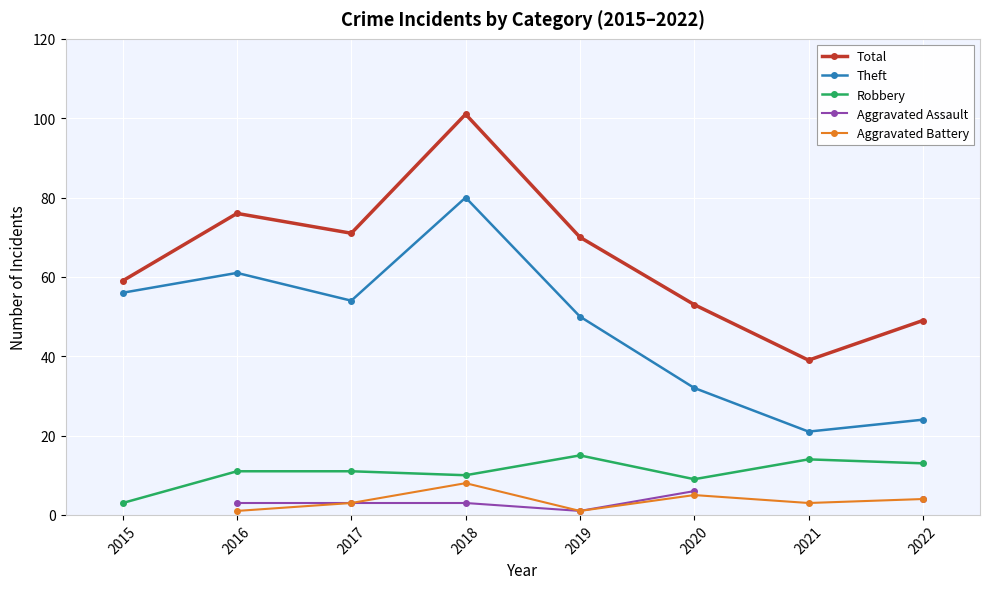

What is the value of the Robbery point at the 1st from the left?

3